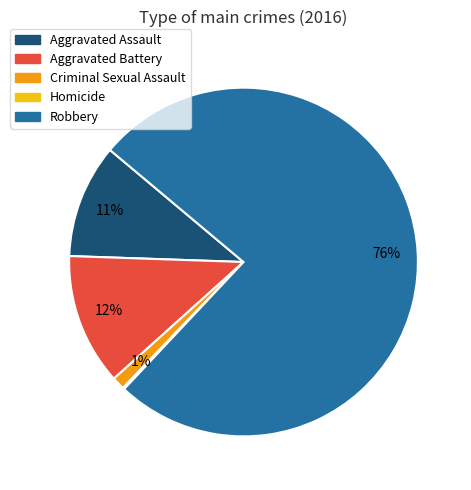

Which has a higher value, Criminal Sexual Assault or Aggravated Battery?

Aggravated Battery